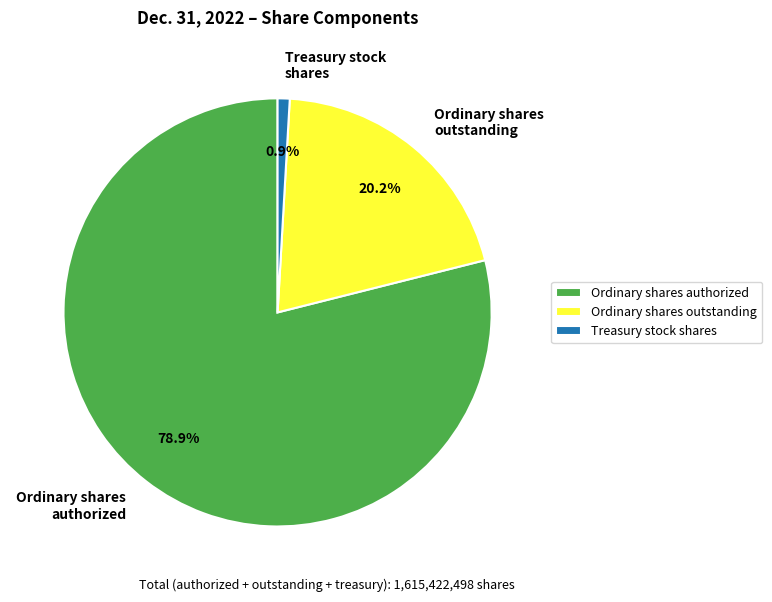

Which slice is the largest?

Ordinary shares authorized